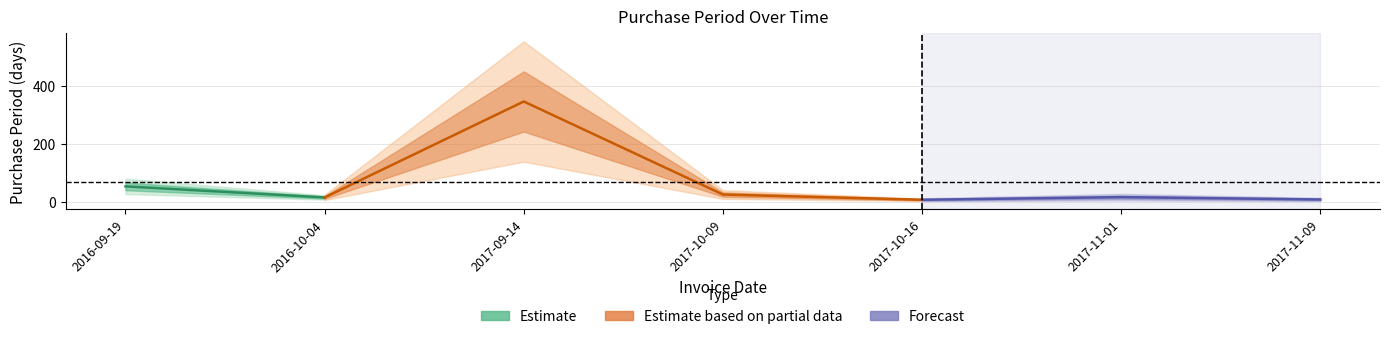

What is the sum of the values at 2016-10-04 and 2017-11-09?

23